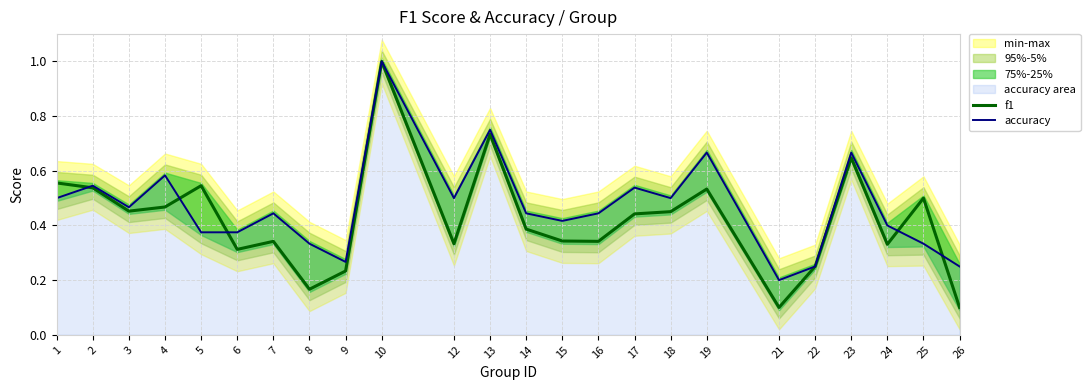

Is it true that f1 equals 0.5 at 14?

False